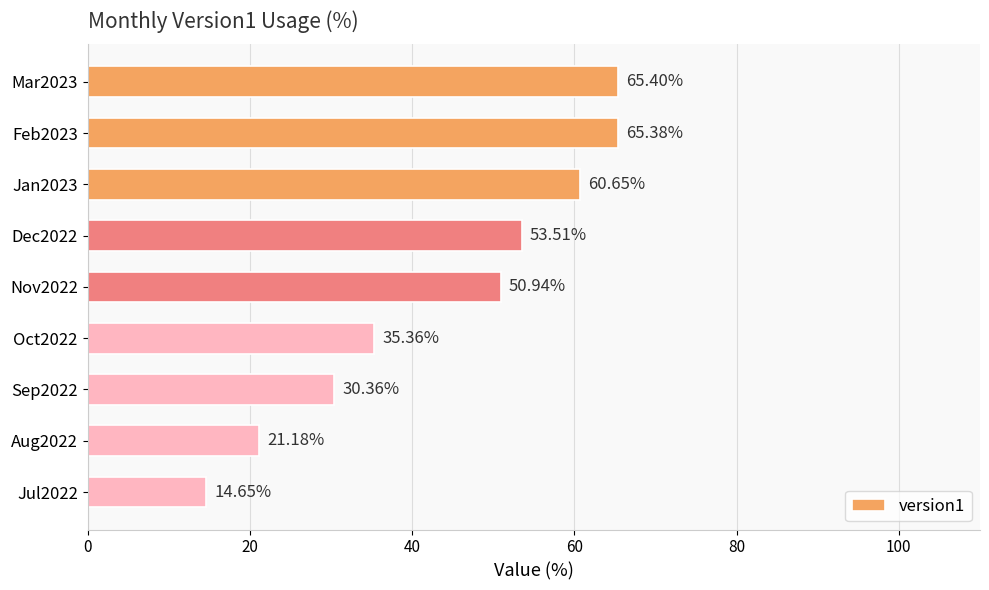

Are the bars grouped side by side (vs. stacked)?

No